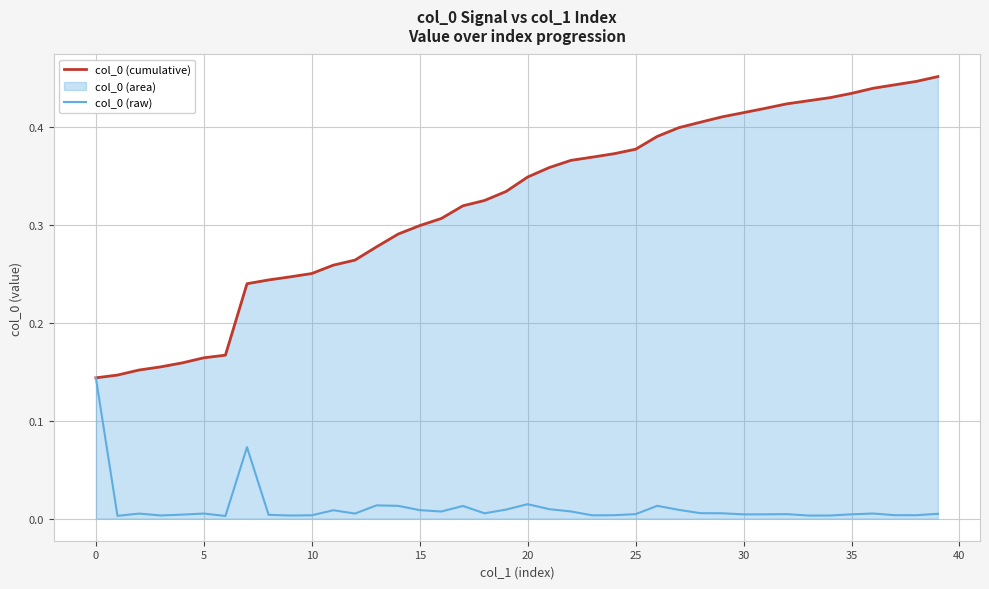

The col_0 (cumulative) series shows 0.7 at 26. True or false?

False